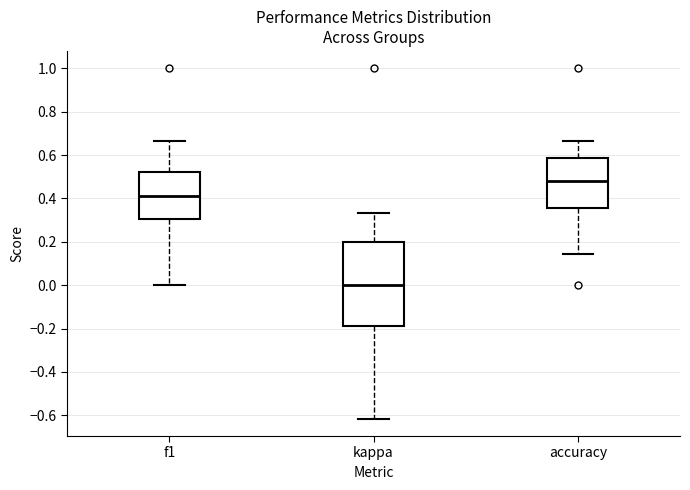

Reading left to right, transcribe this box plot: for each box, give where its median line is, the range the box spans, and where its two whiskers end, as read against the y-axis. The values are not printed on the chart, so give them approximately, as read against the axis.

f1: median 0.42, box 0.30 to 0.52, whiskers 0.00 to 0.66
kappa: median 0.00, box -0.18 to 0.20, whiskers -0.62 to 0.34
accuracy: median 0.48, box 0.36 to 0.58, whiskers 0.14 to 0.66